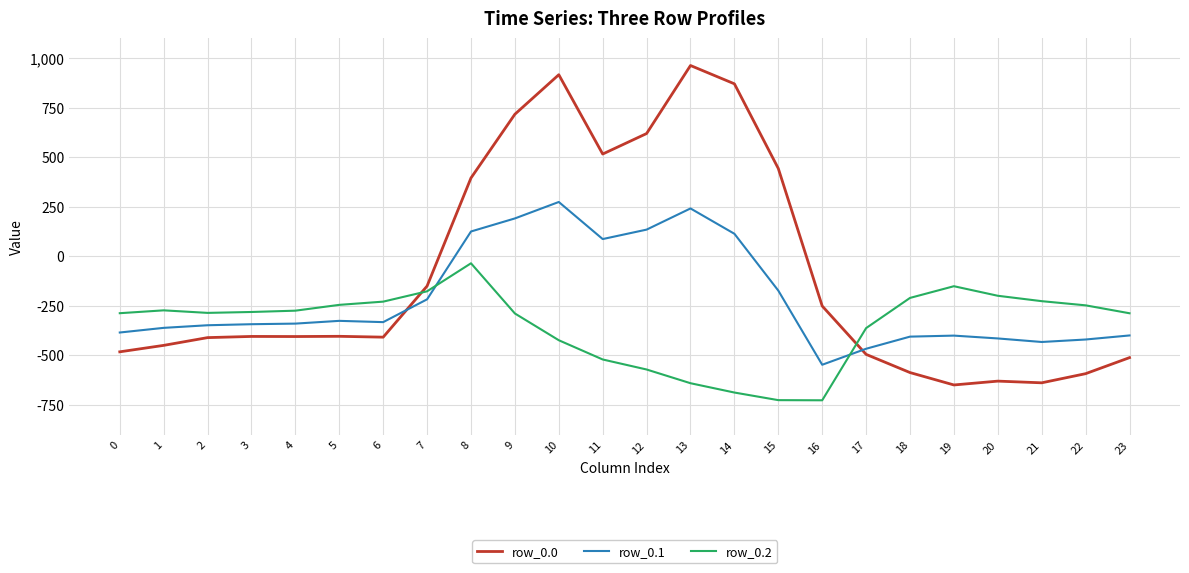

Which series has the largest range (max minus min)?

row_0.0